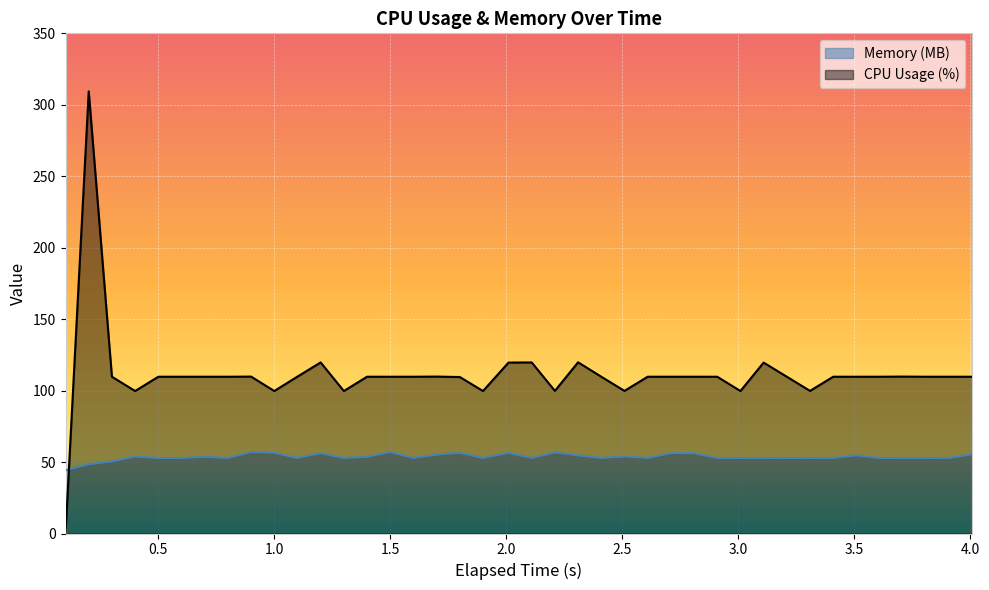

How many values in the Memory (MB) series exceed 52?

37